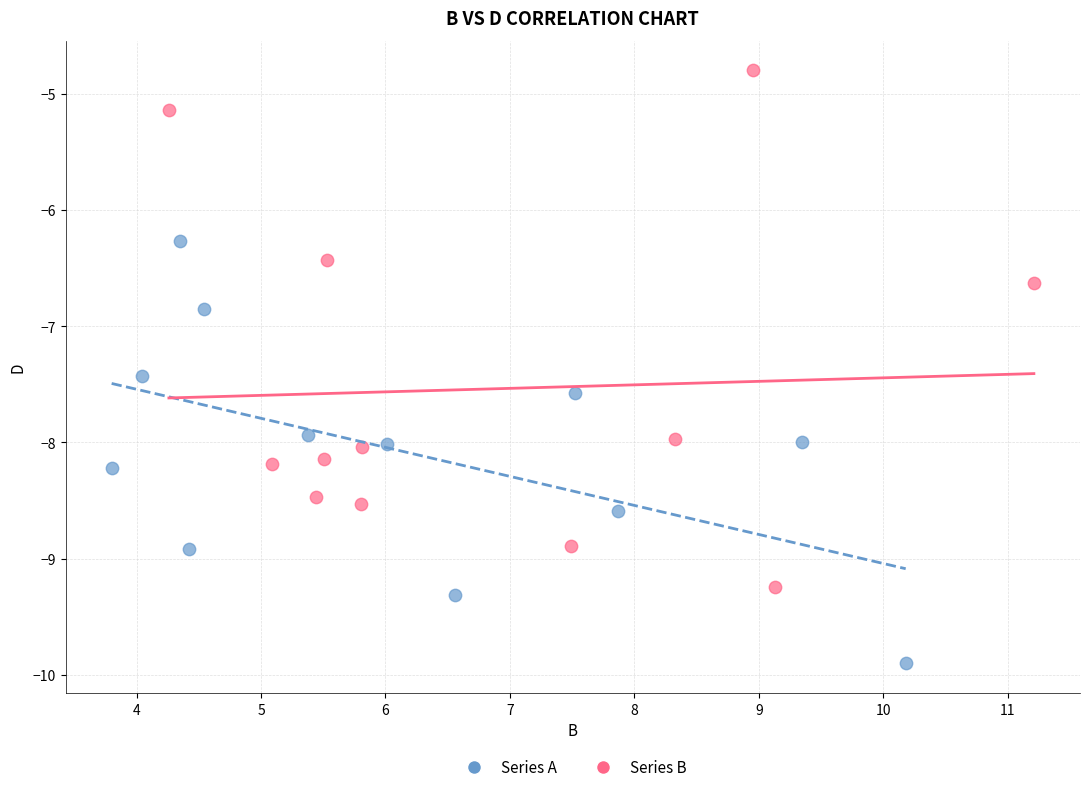

What are all the series names shown in the legend?

Series A, Series B